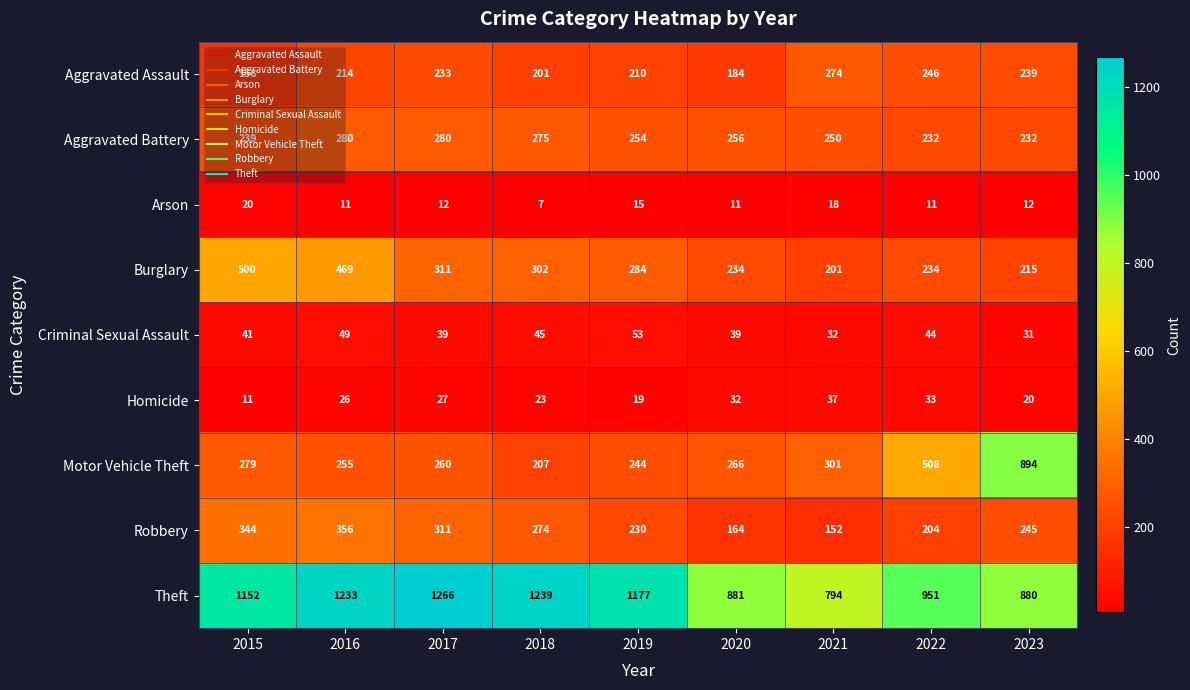

What is the difference between the second highest and minimum values in the Criminal Sexual Assault series?

18